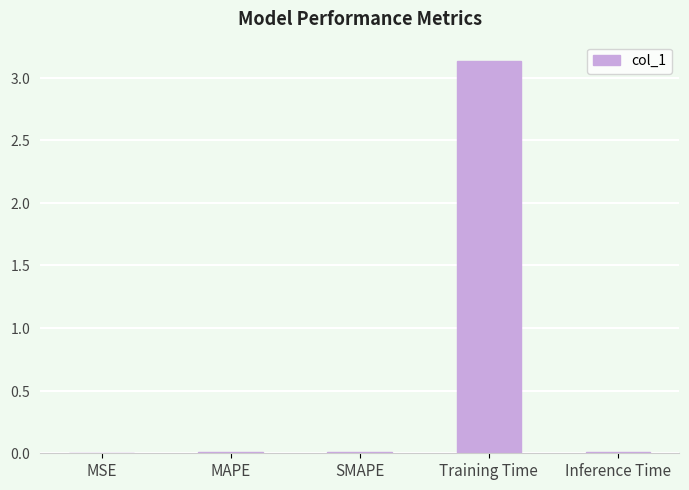

Count the number of data series in this chart.

1